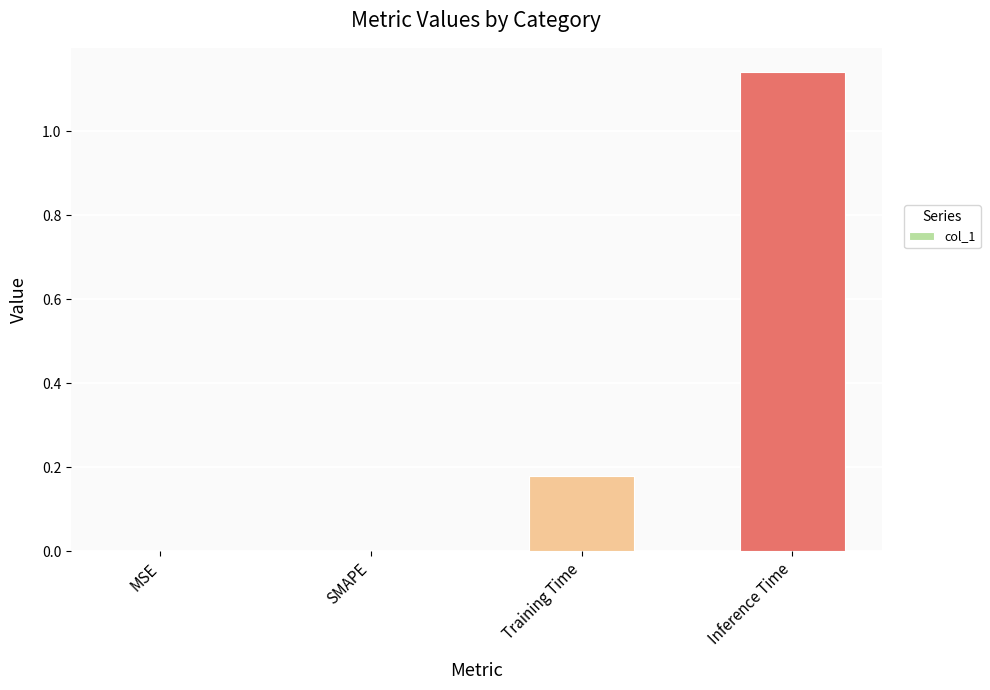

Which label corresponds to the largest value in the chart?

Inference Time